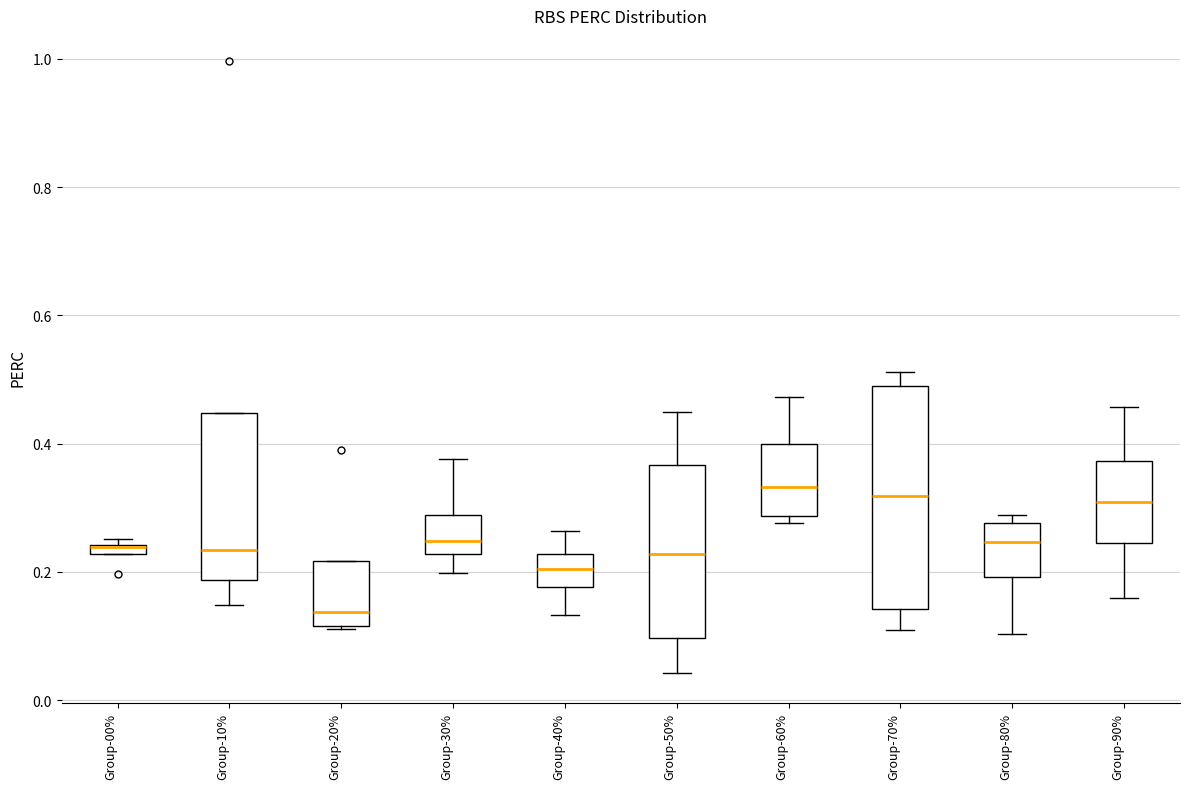

Where does the median line of the box for Group-60% sit on the y-axis? The values are not printed on the chart, so give them approximately, as read against the axis.

0.34